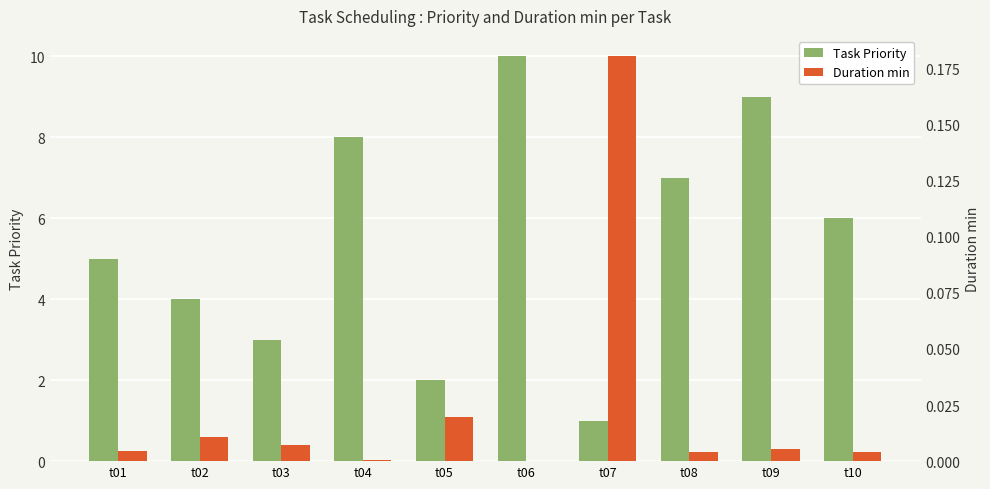

Which label corresponds to the largest value in the chart?

t06